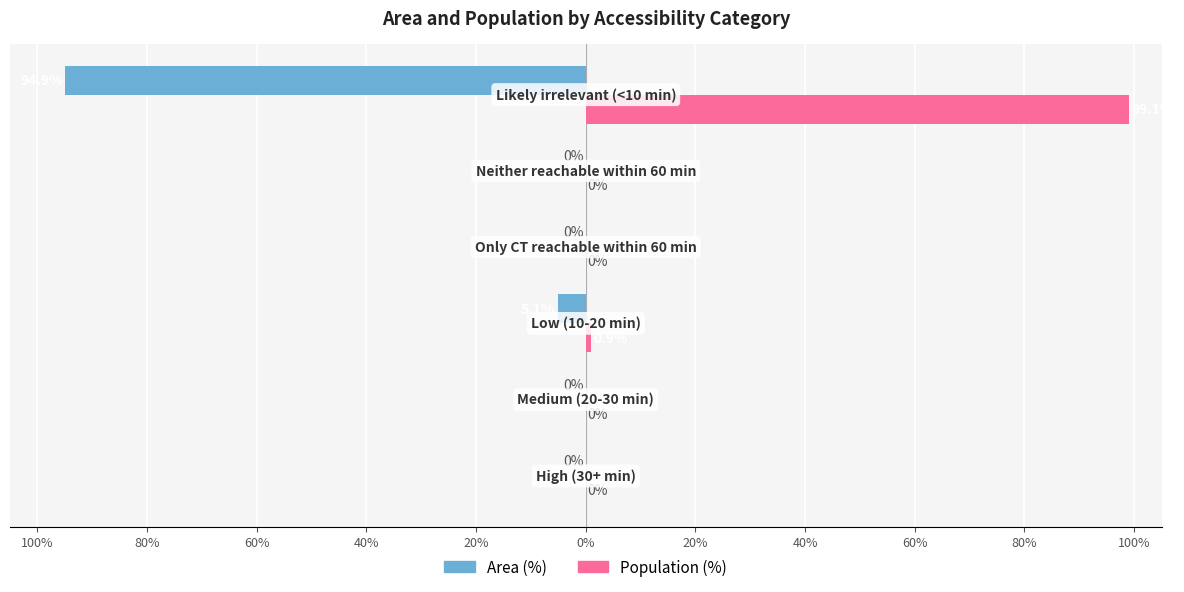

What is the average value of the Area (%) series?

-16.7